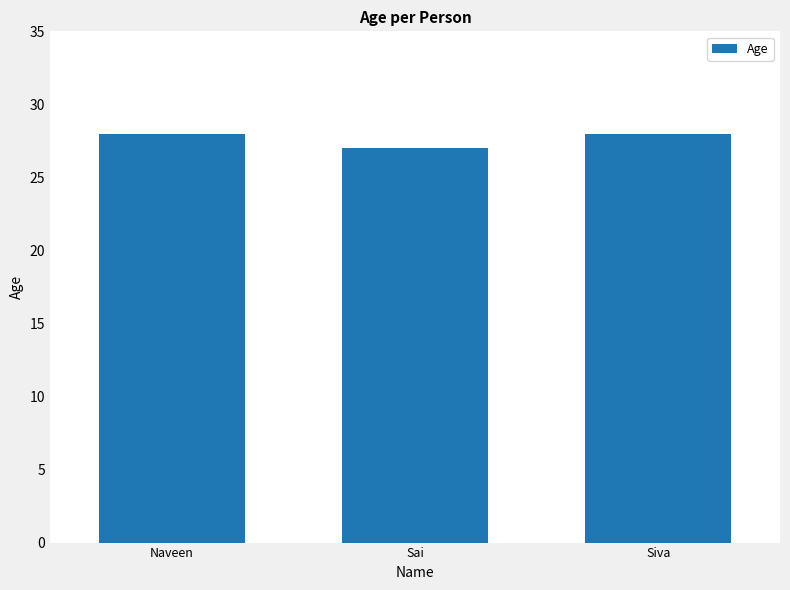

What is the maximum value shown in the chart?

28